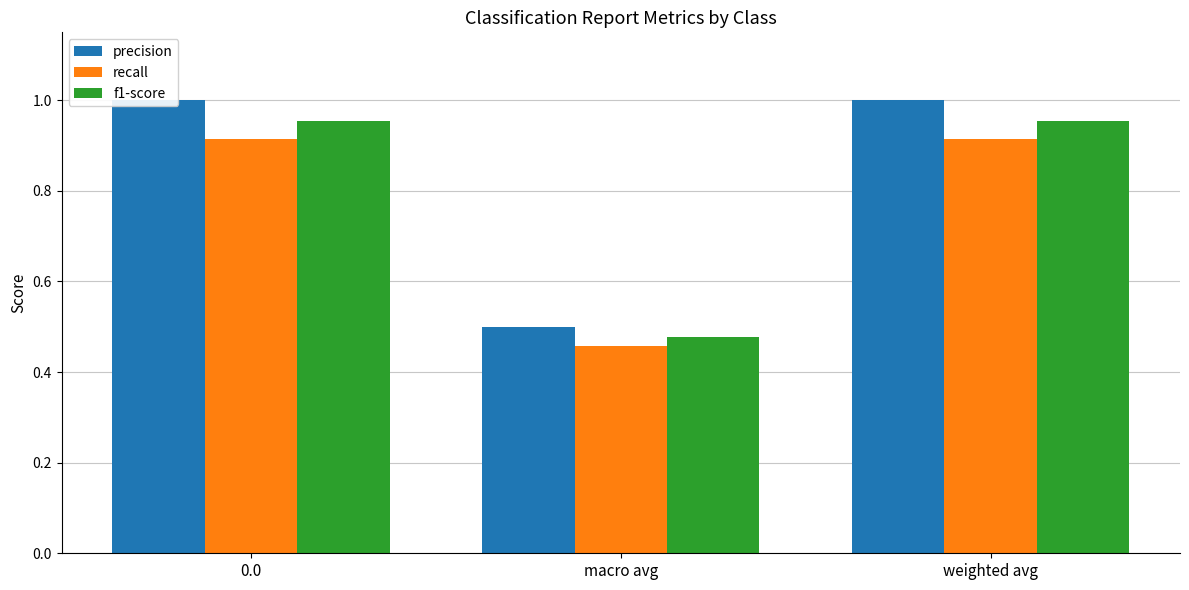

What position from the left is 0.0?

1